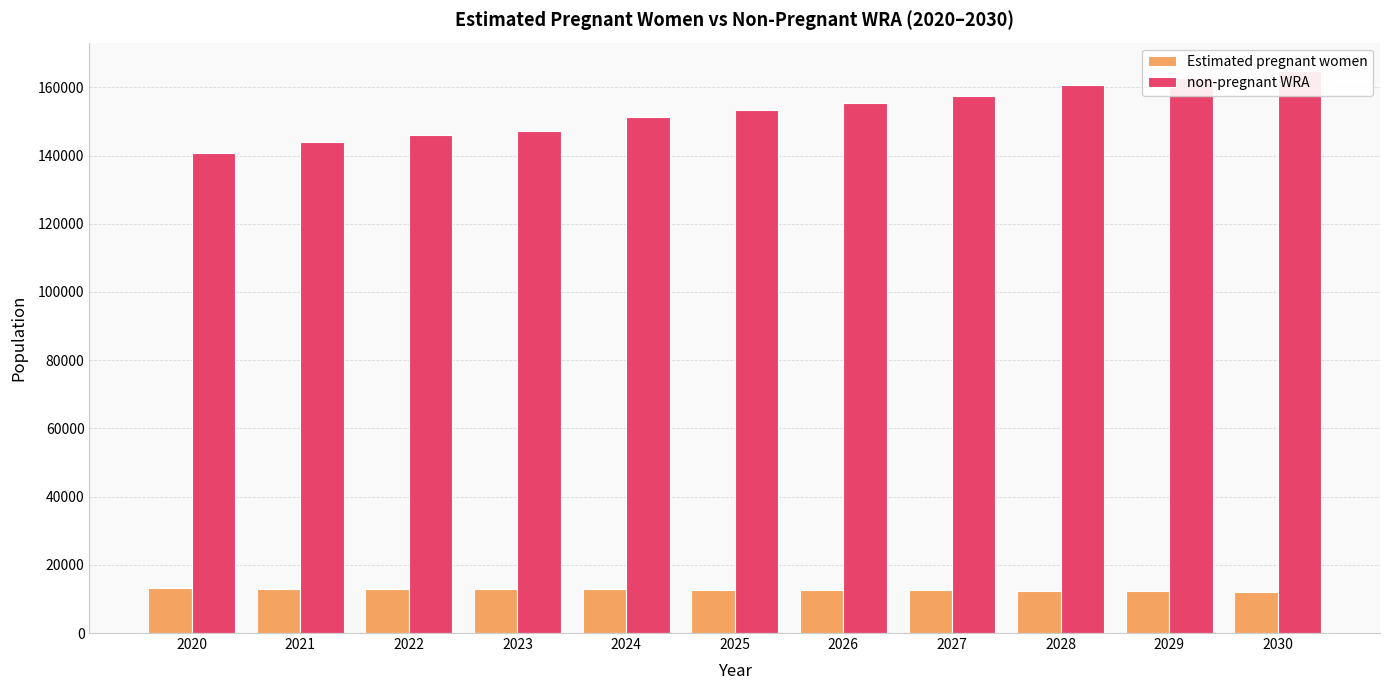

The value of Estimated pregnant women at 2025 is 8395.7. True or false?

False